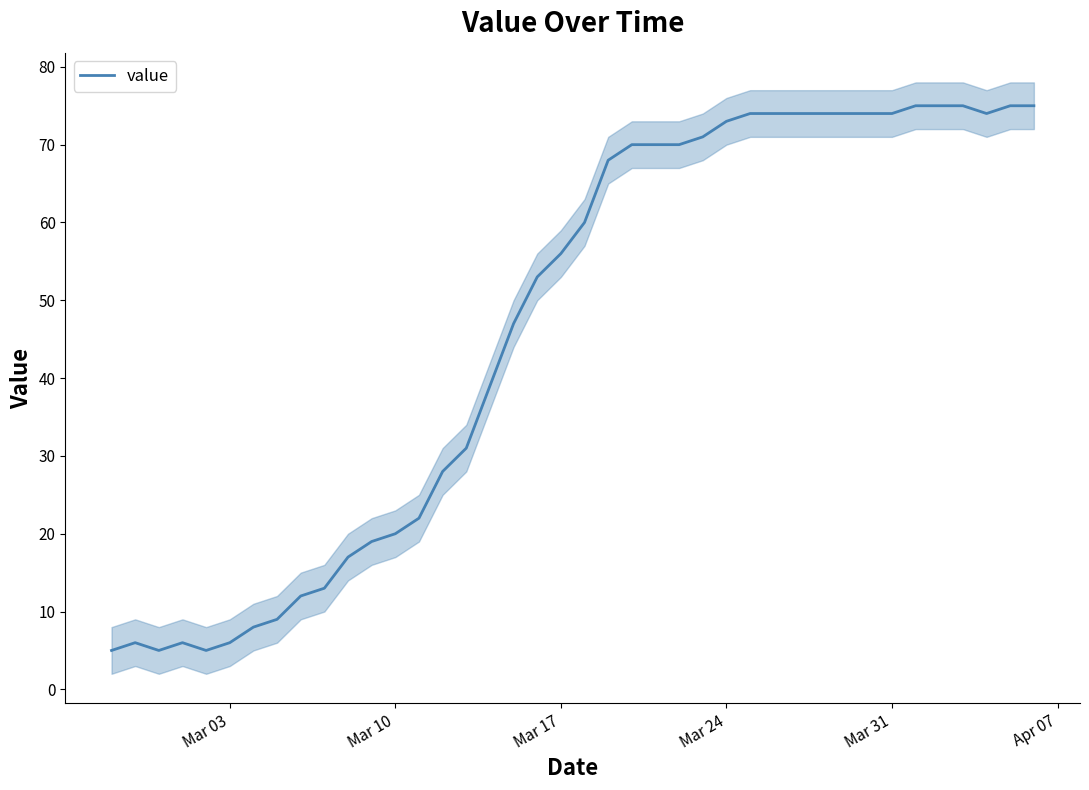

How many lines are shown in the chart?

1